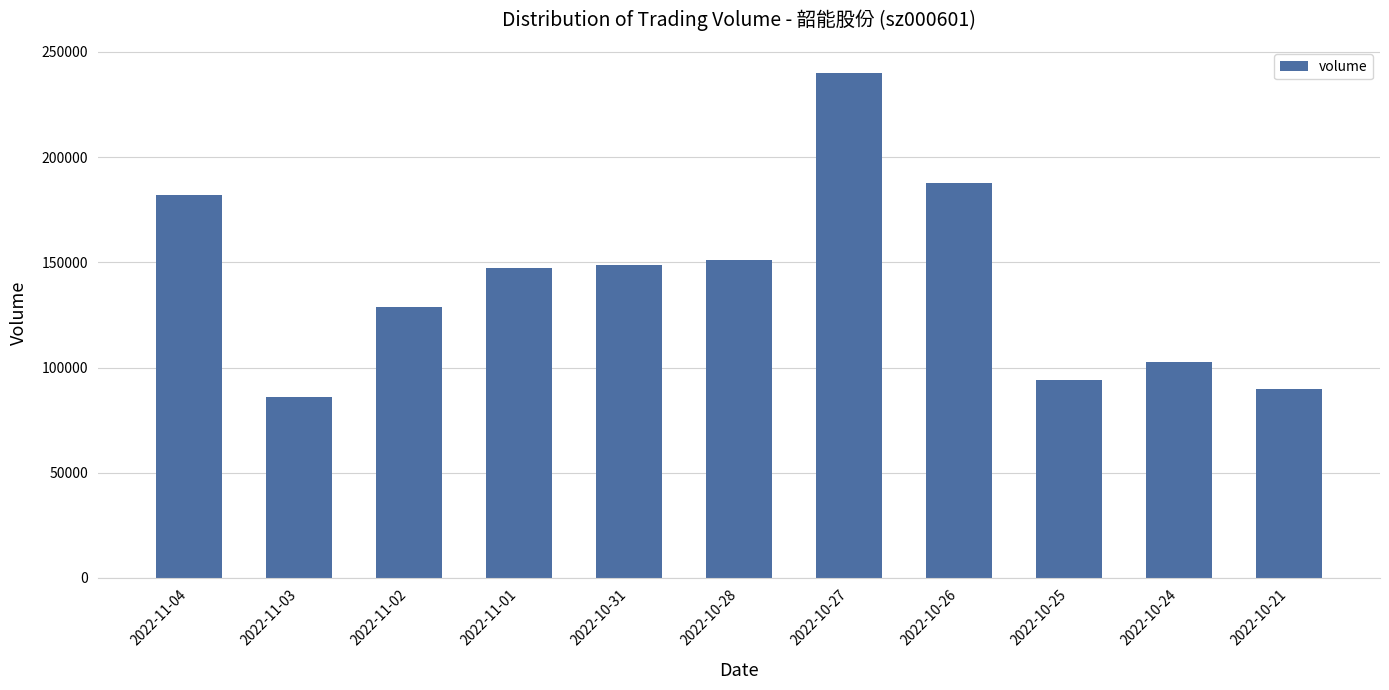

True or false: the data shows 151140 at 2022-10-28.

True